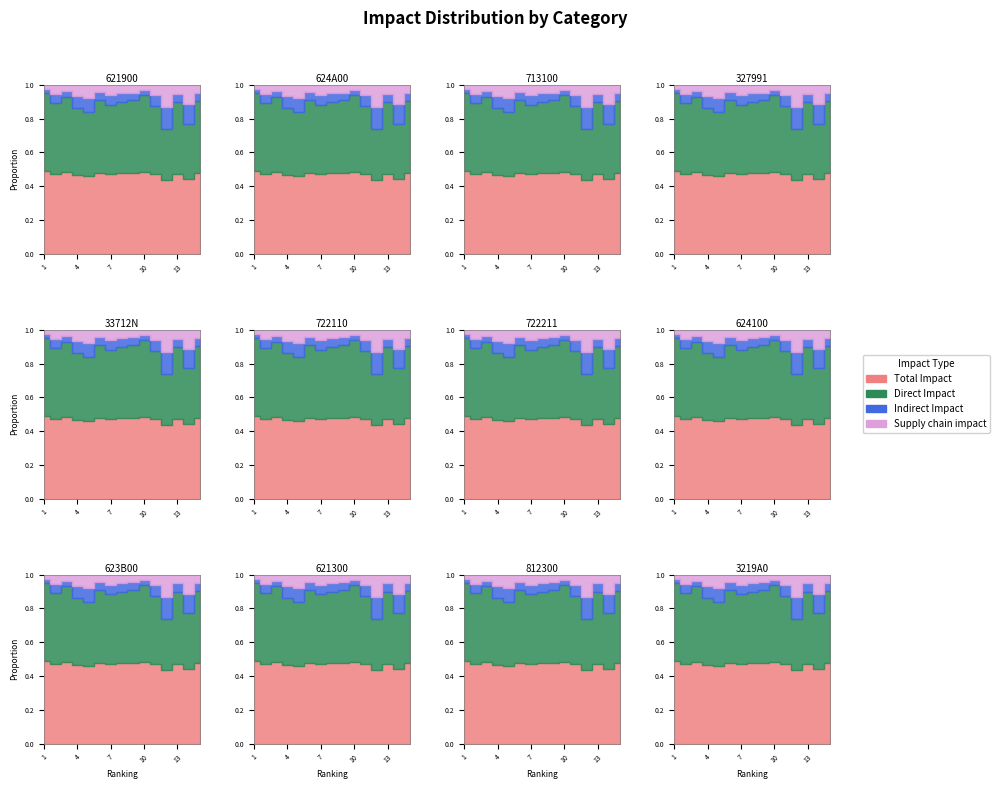

True or false: Total Impact and Supply chain impact cross at least once.

False